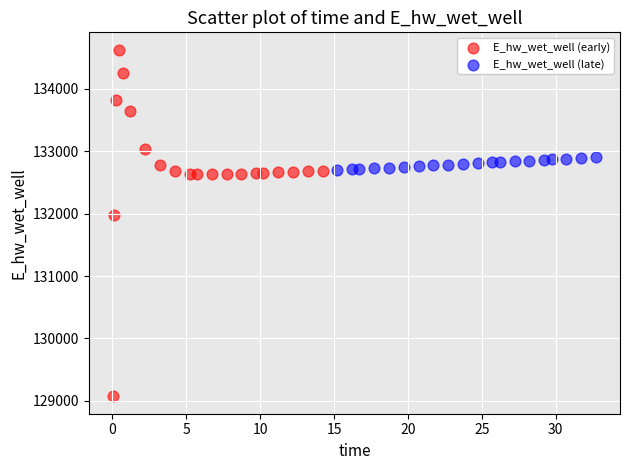

What are all the series names shown in the legend?

E_hw_wet_well (early), E_hw_wet_well (late)